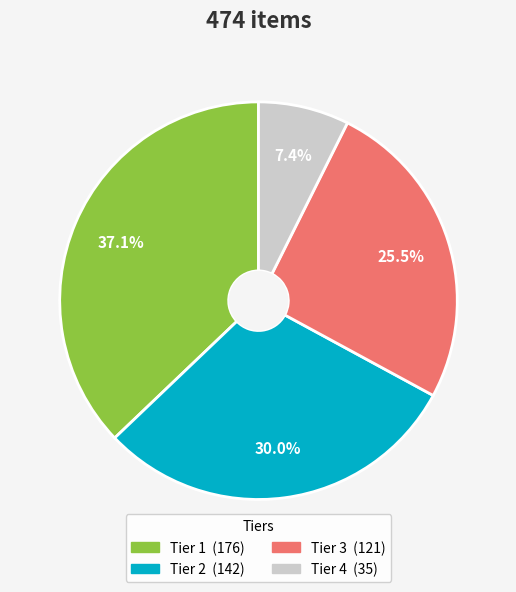

Which has a higher value, Tier 4 or Tier 1?

Tier 1